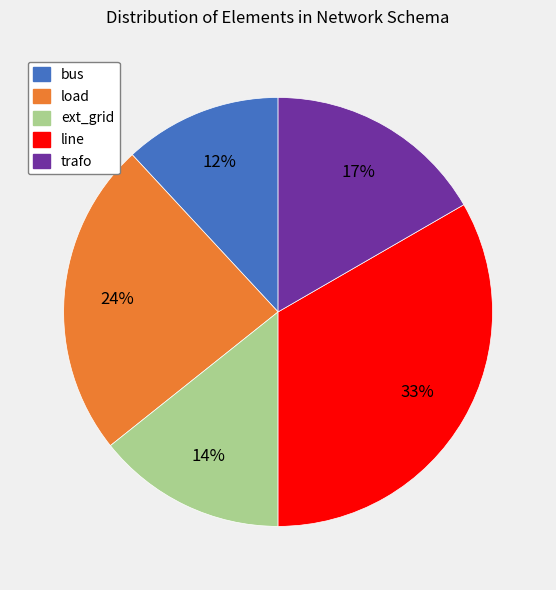

Which slice is the smallest?

bus